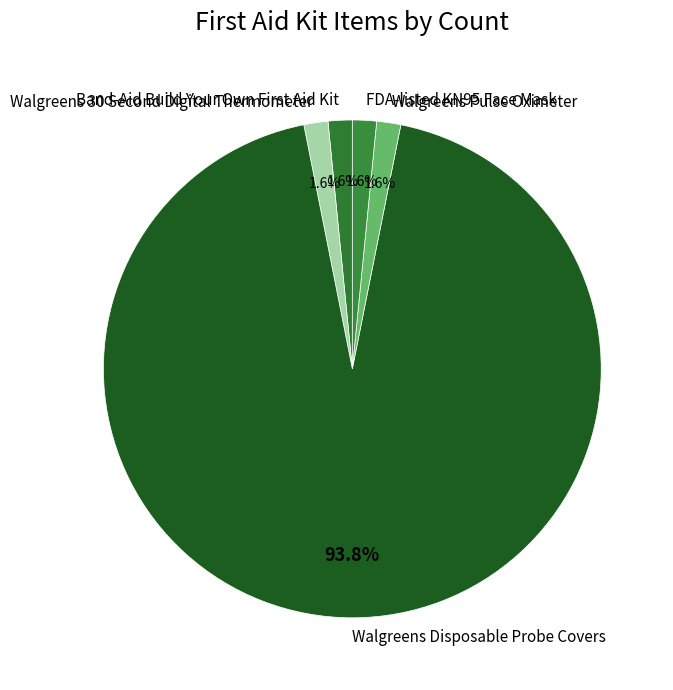

To the nearest percent, what portion does FDA-listed KN95 Face Mask represent?

2%